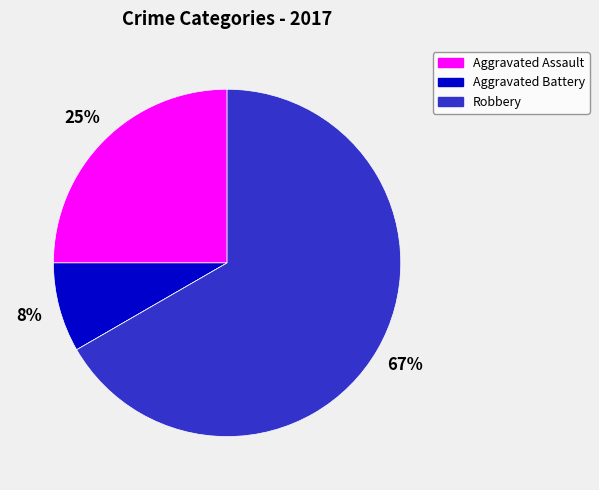

To the nearest percent, what is the difference between the largest and smallest slice percentages?

67%